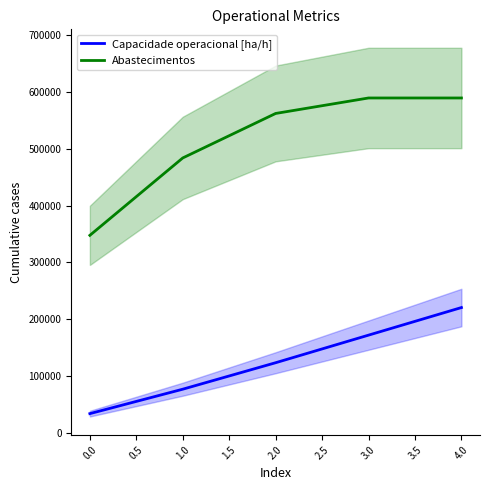

Read the Capacidade operacional [ha/h] value at 0.0.

33584.0